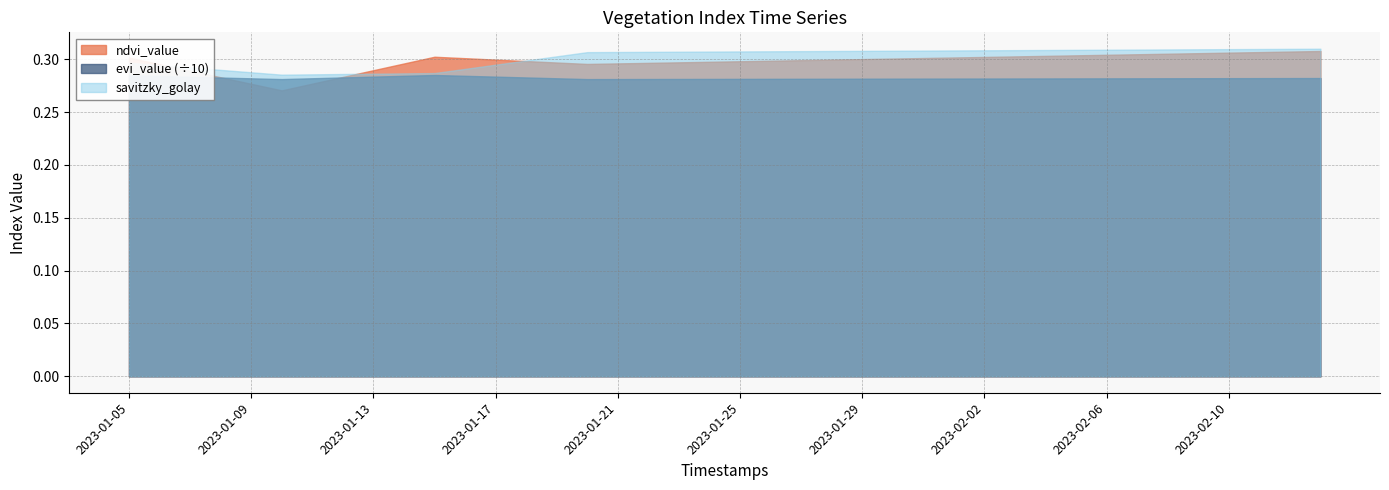

What is the difference between the highest and lowest values at 2023-01-13?

2.5